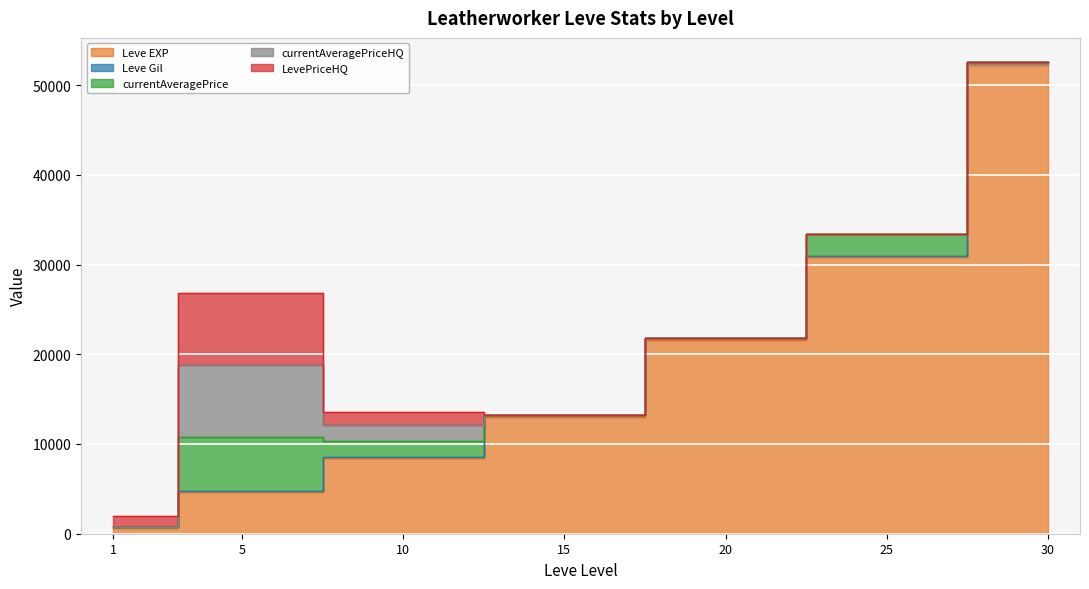

List the labels in order of currentAveragePrice value, largest first.

5, 25, 10, 1, 15, 20, 30